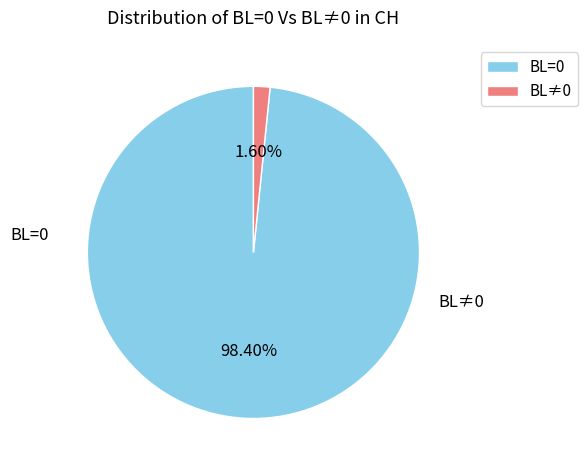

Is there a majority slice in this chart?

Yes